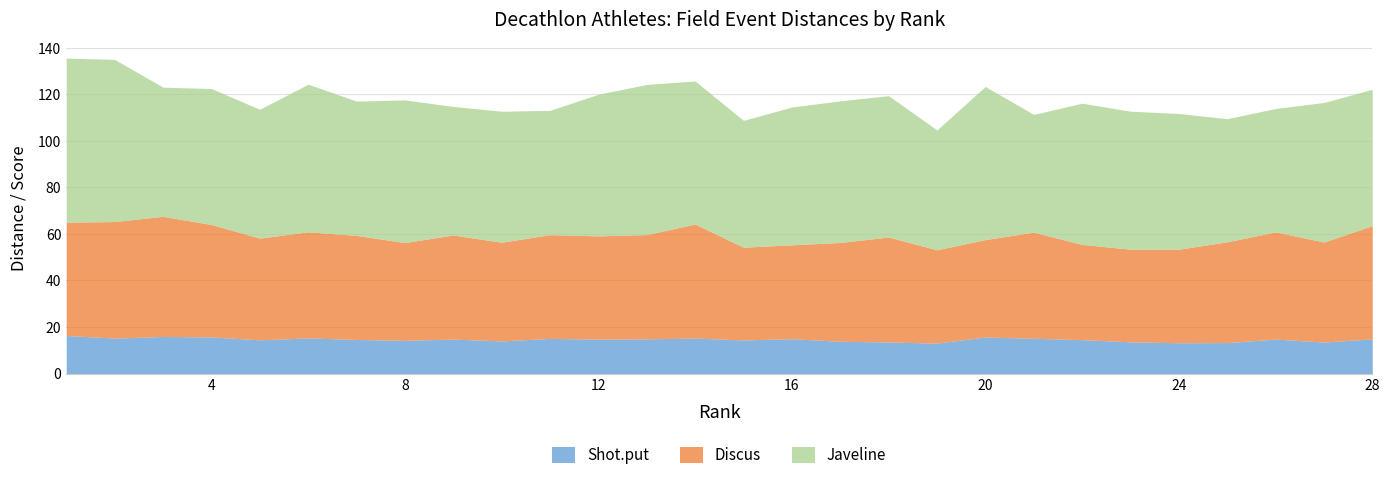

True or false: Javeline has a value of 107.2 at 17.

False